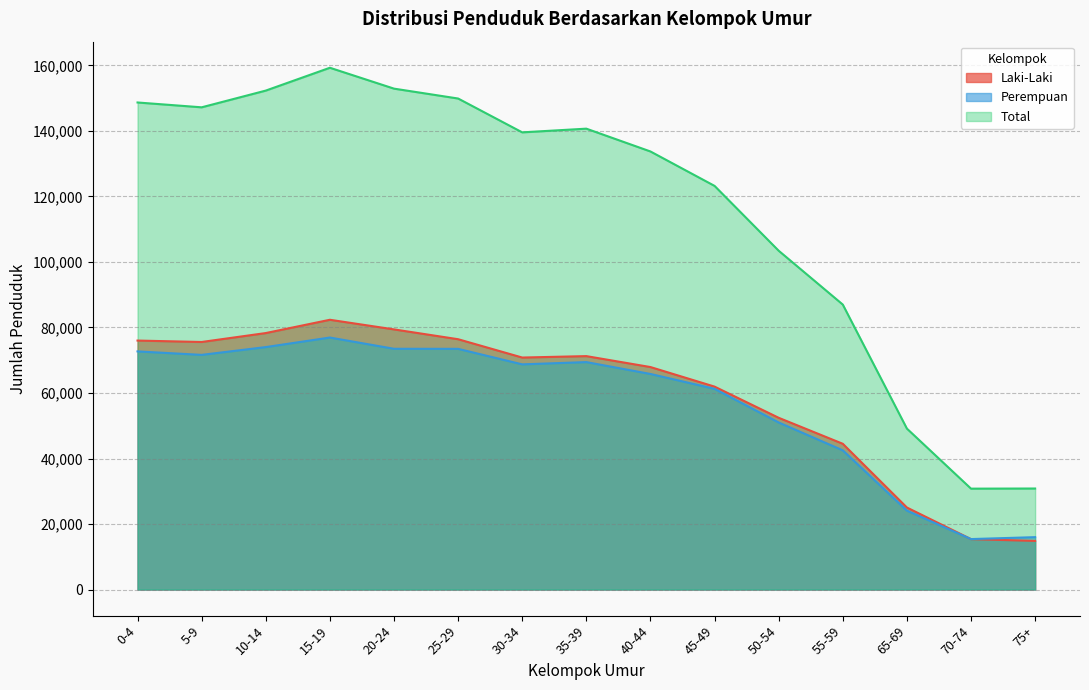

Which series changed the most between 45-49 and 50-54?

Total